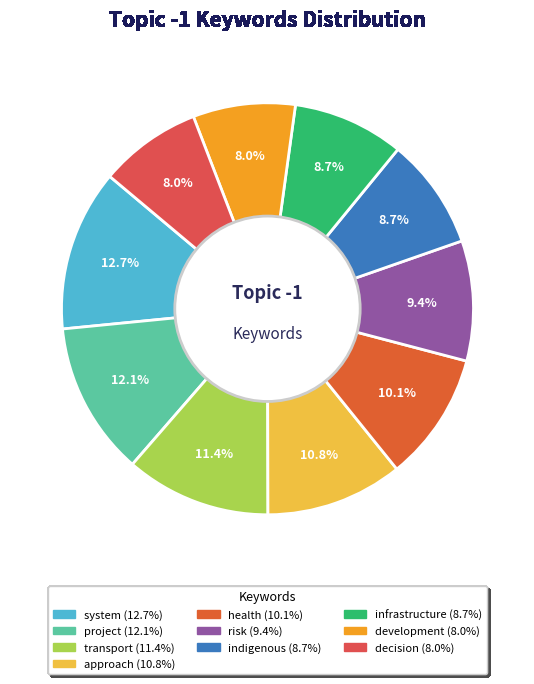

How many slices are in this pie chart?

10